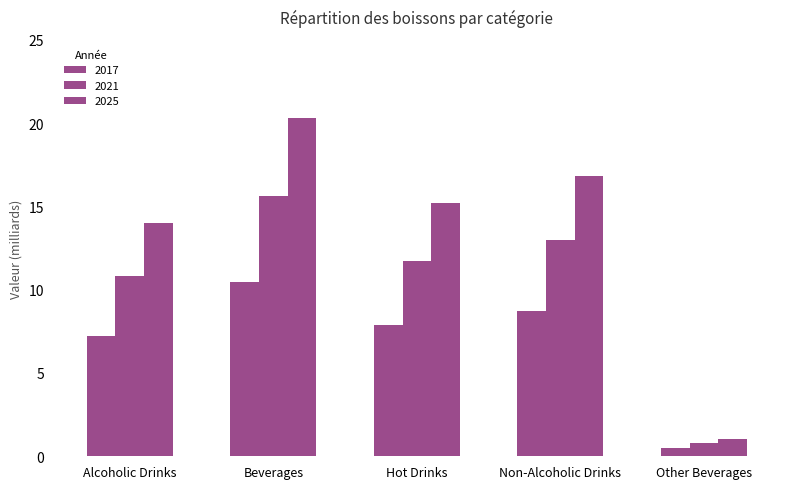

What is the spread (max minus min) of values at Hot Drinks?

7.4